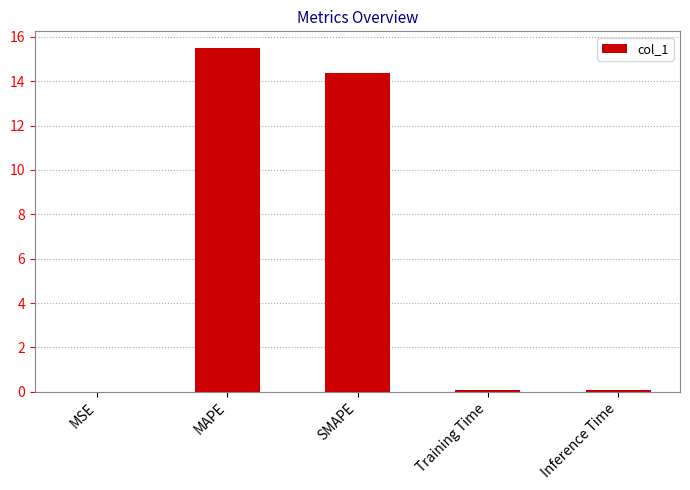

Approximately how many times larger is the value at MAPE compared to SMAPE?

1.1